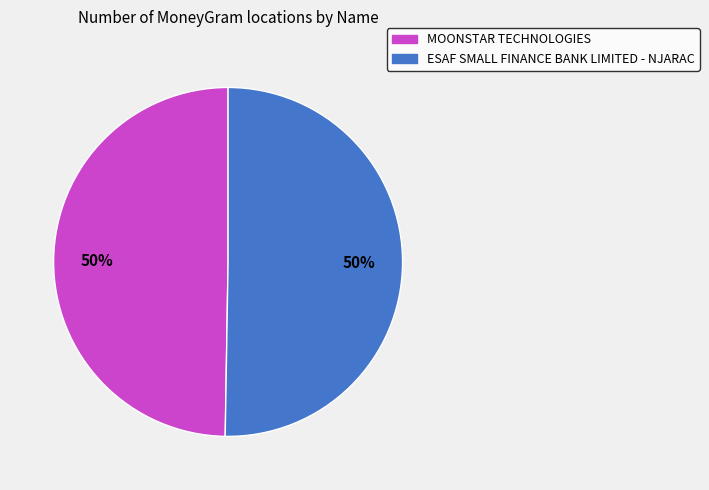

To the nearest percent, what portion does MOONSTAR TECHNOLOGIES represent?

50%